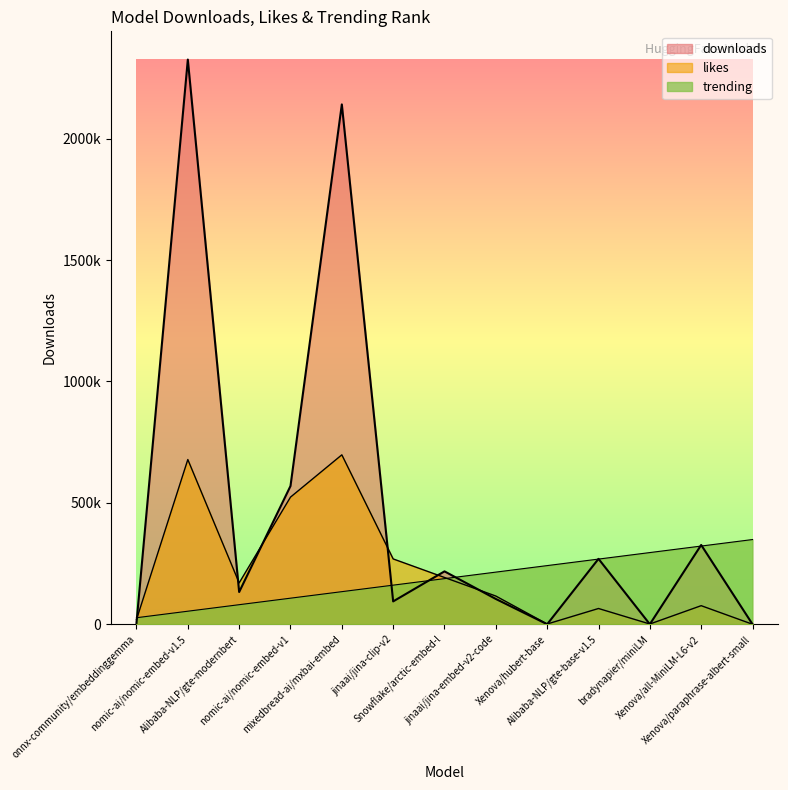

What is the maximum value for trending?

348901.6